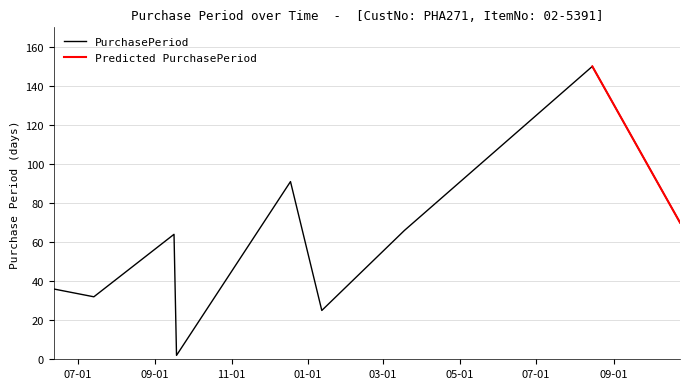

The chart shows a value of 143 at 2015-12-18. True or false?

False